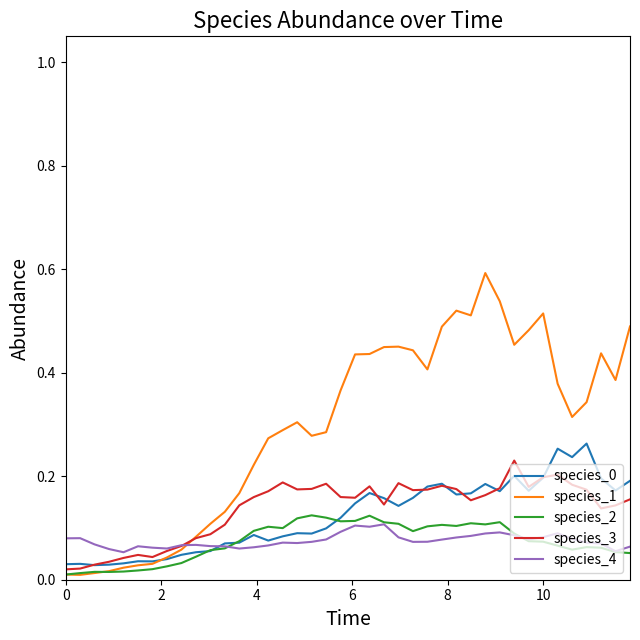

How many species_0 values are between 0 and 1?

40